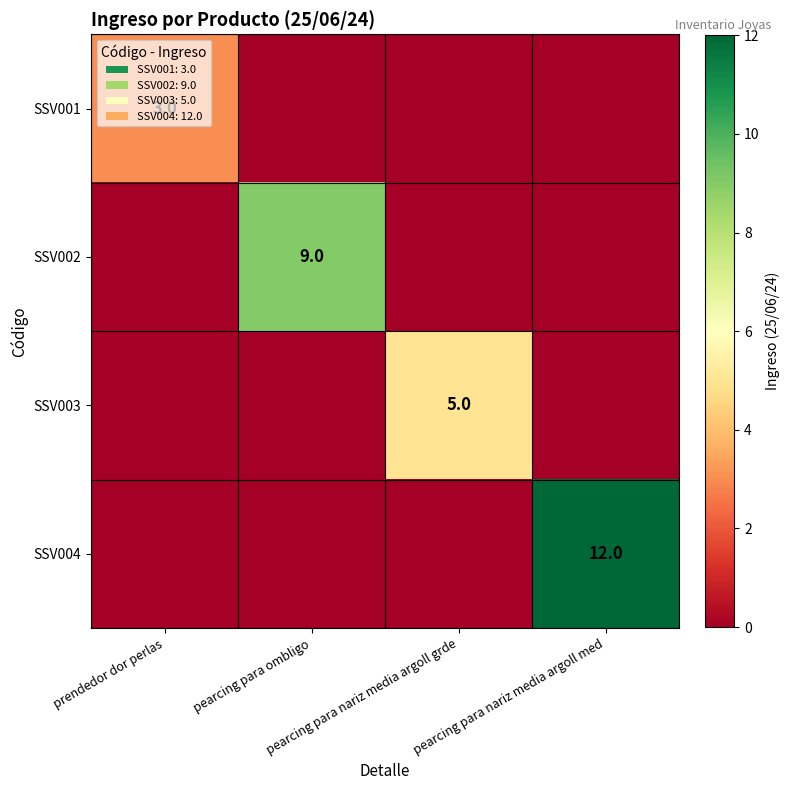

At prendedor dor perlas, list the series in order from largest to smallest.

SSV001, SSV002, SSV003, SSV004